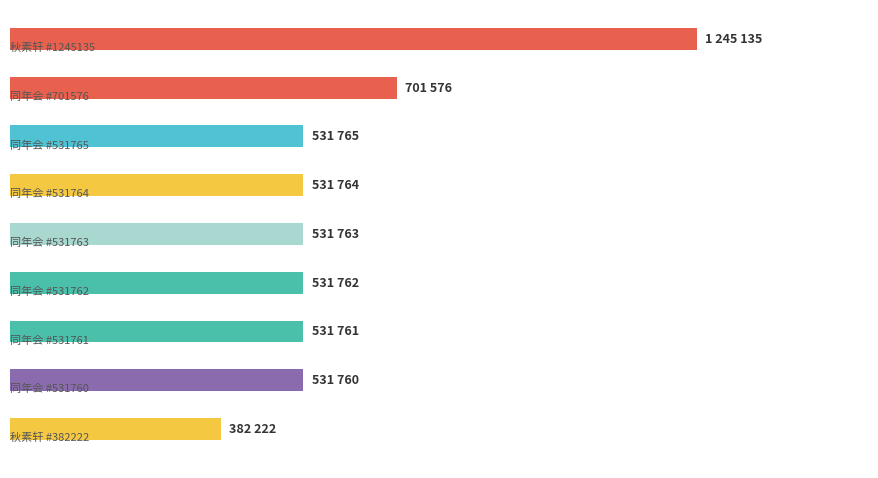

What is the sum of all values?

5519508